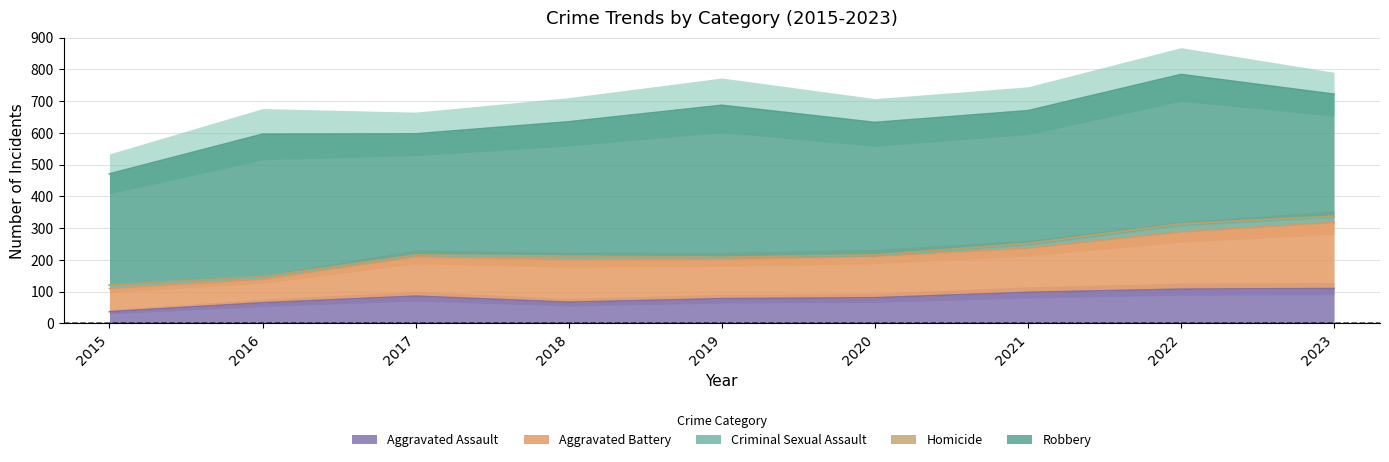

Which has a higher value, 2017 or 2019?

2017